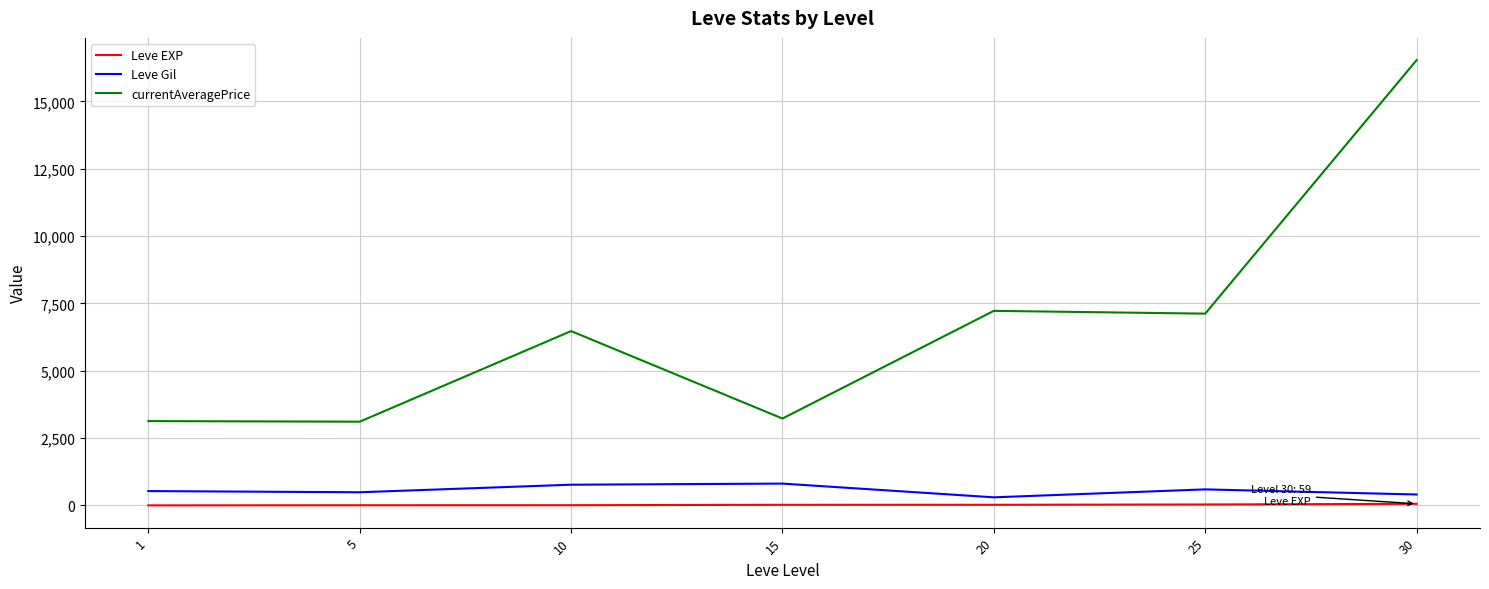

What value does the Leve Gil series have at 30?

405.0